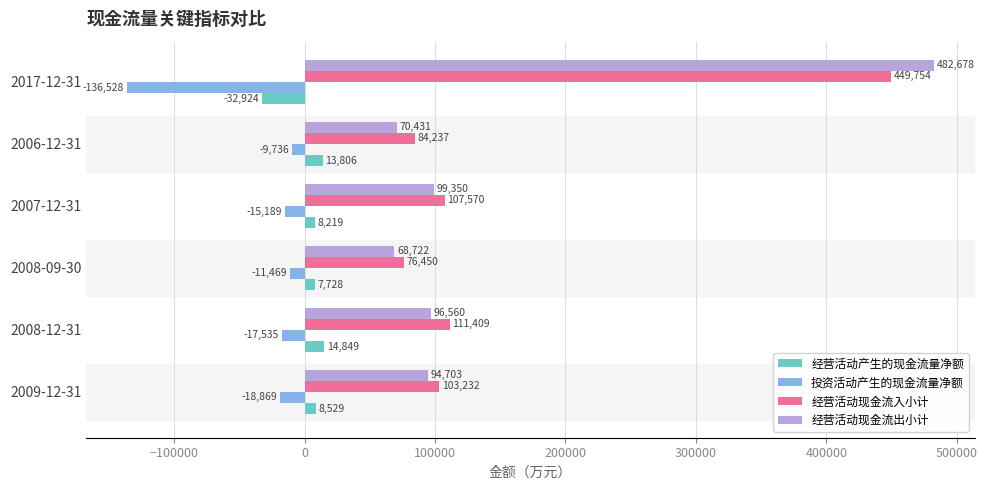

What is the minimum value for 经营活动产生的现金流量净额?

-32924